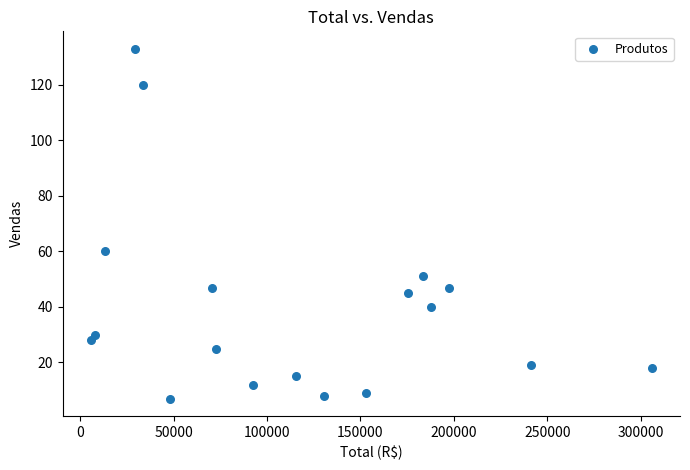

What is the range of Y values (max minus min)?

126